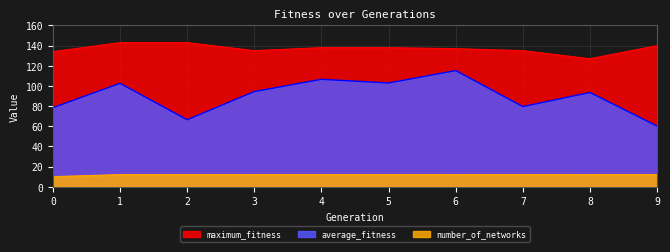

Reading right to left, what are all the values shown in this chart?

average_fitness: 9=60.2	8=93.5	7=79.5	6=115.2	5=102.9	4=106.6	3=94.4	2=66.4	1=102.6	0=78.4
maximum_fitness: 9=140.0	8=127.0	7=135.0	6=137.0	5=138.0	4=138.0	3=135.0	2=143.0	1=143.0	0=134.0
number_of_networks: 9=12.0	8=12.0	7=12.0	6=12.0	5=12.0	4=12.0	3=12.0	2=12.0	1=12.0	0=10.0